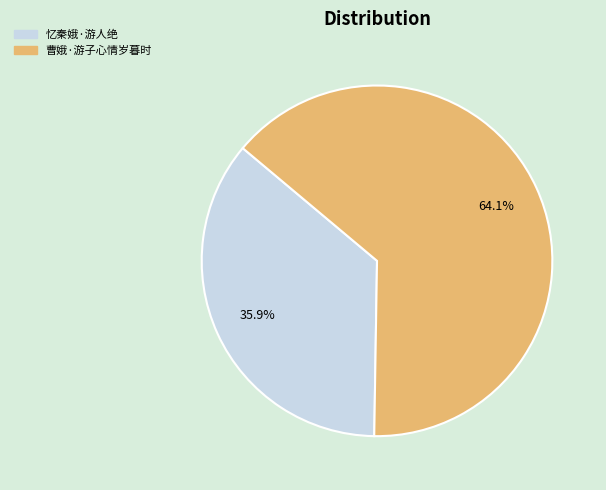

How many slices are in this pie chart?

2